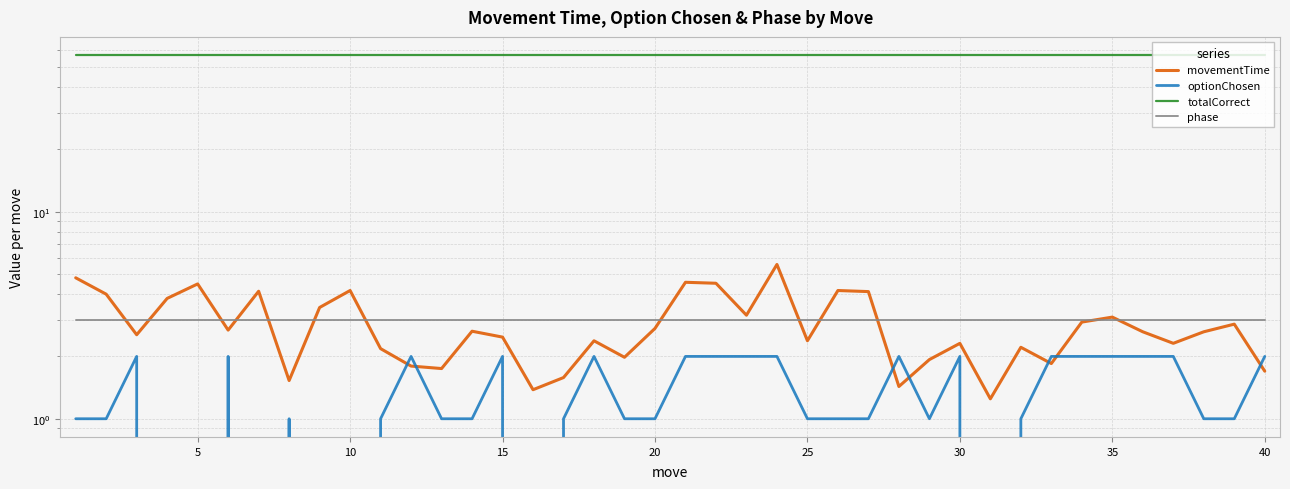

The phase series shows 3.0 at 5. True or false?

True